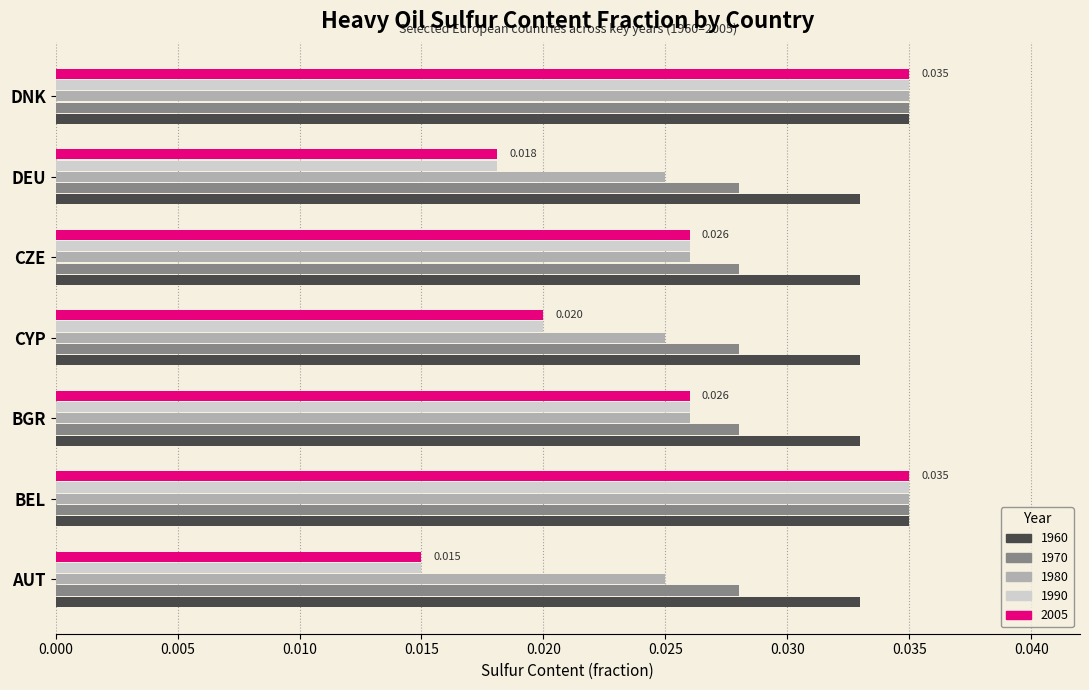

Is the value of 1980 at BGR greater than the value of 1960 at BGR?

No